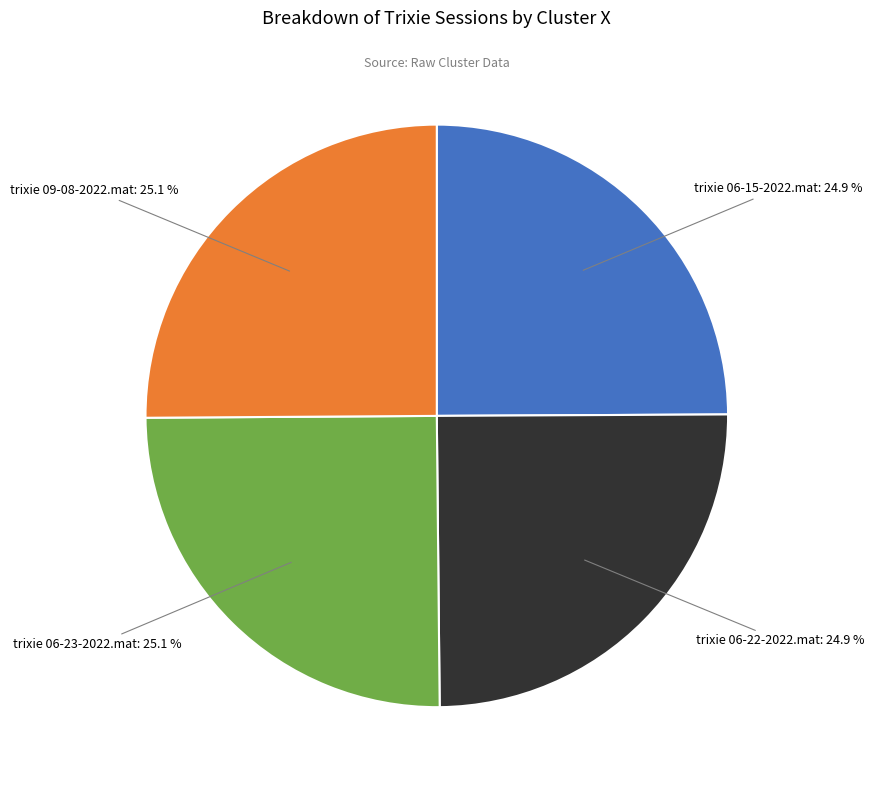

Is there any slice that represents more than half of the pie?

No